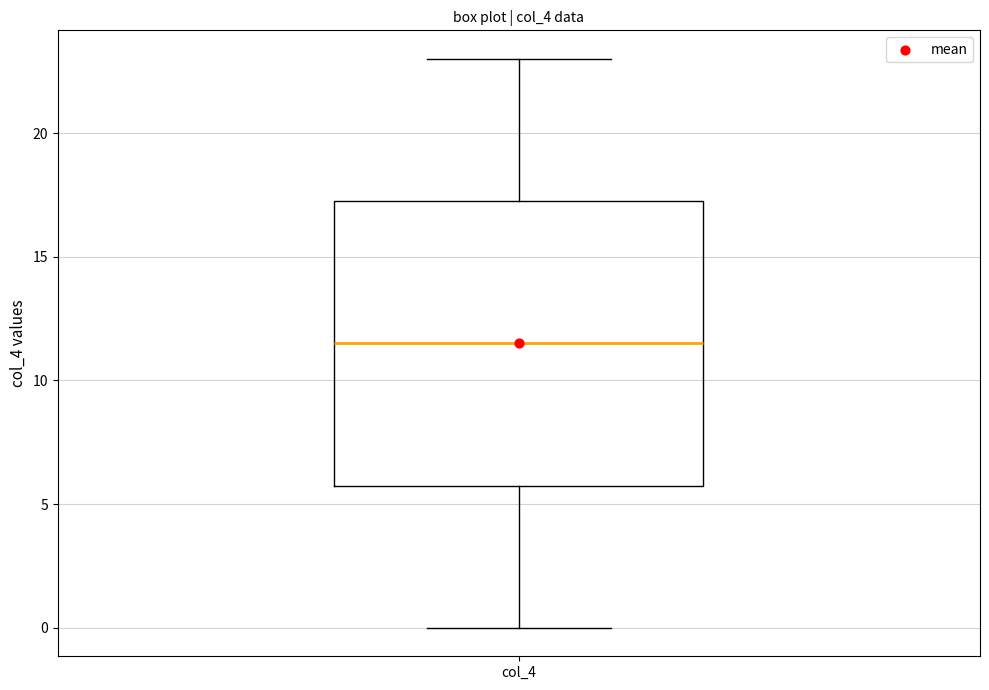

Transcribe this box plot: give where the median line is, the range the box spans, and where the two whiskers end, as read against the y-axis. The values are not printed on the chart, so give them approximately, as read against the axis.

median 11.5, box 6.0 to 17.5, whiskers 0.0 to 23.0